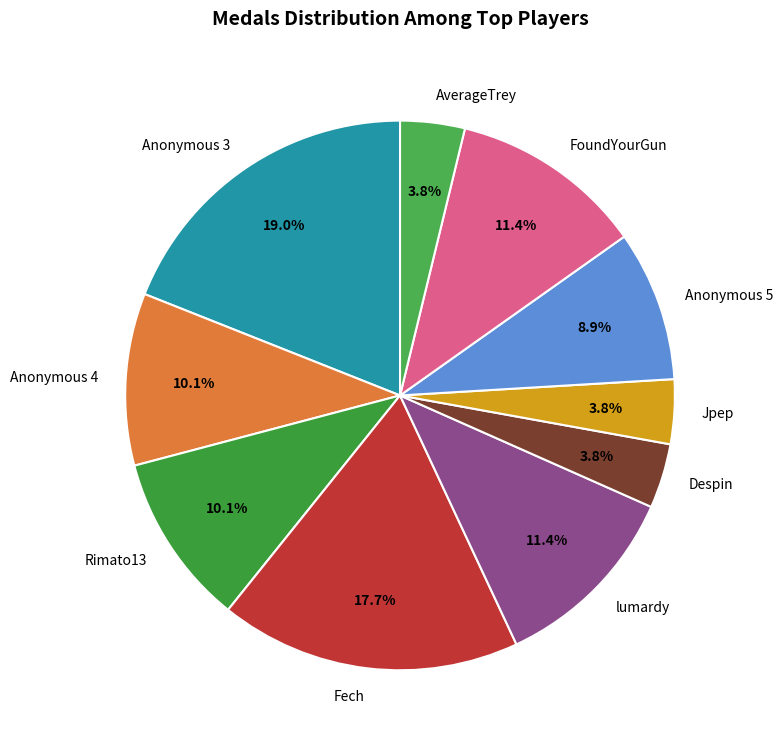

Is lumardy the majority of the pie?

No